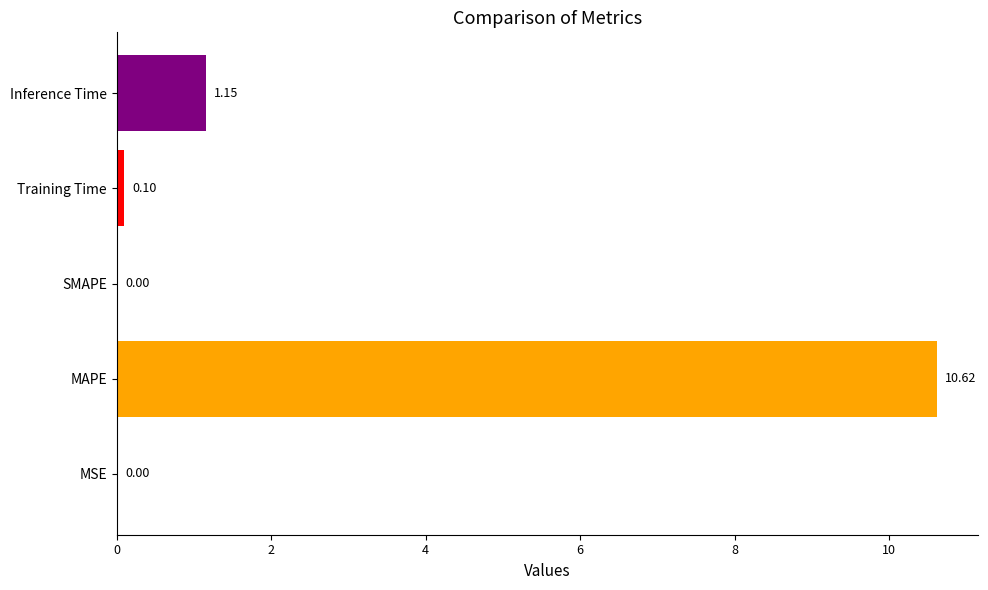

What is the sum of the values at Training Time and MAPE?

10.7